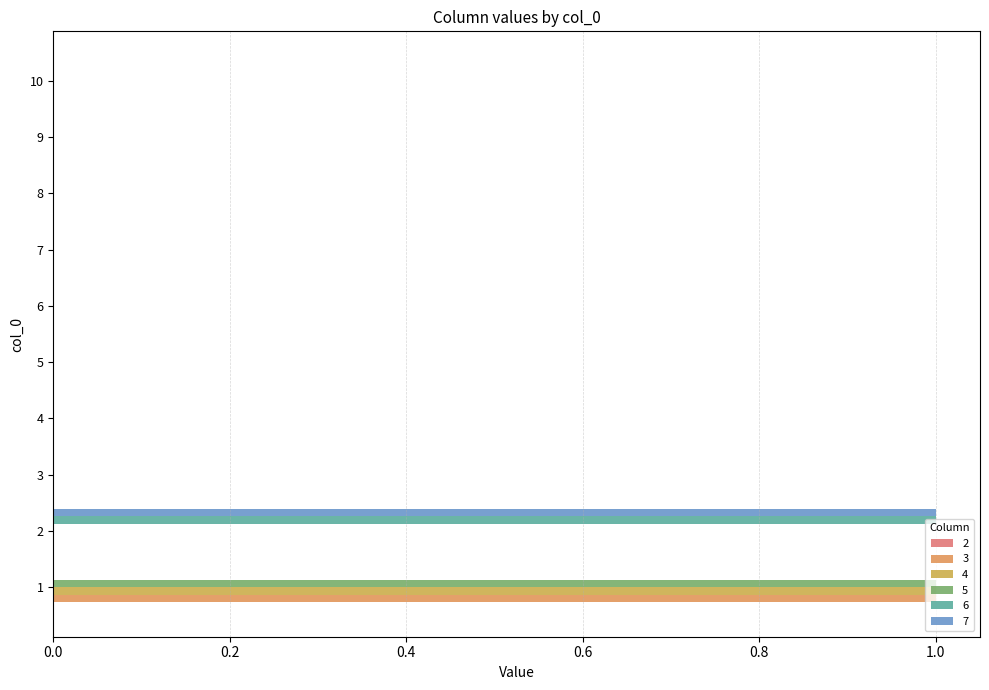

Count the number of categories in the chart.

10